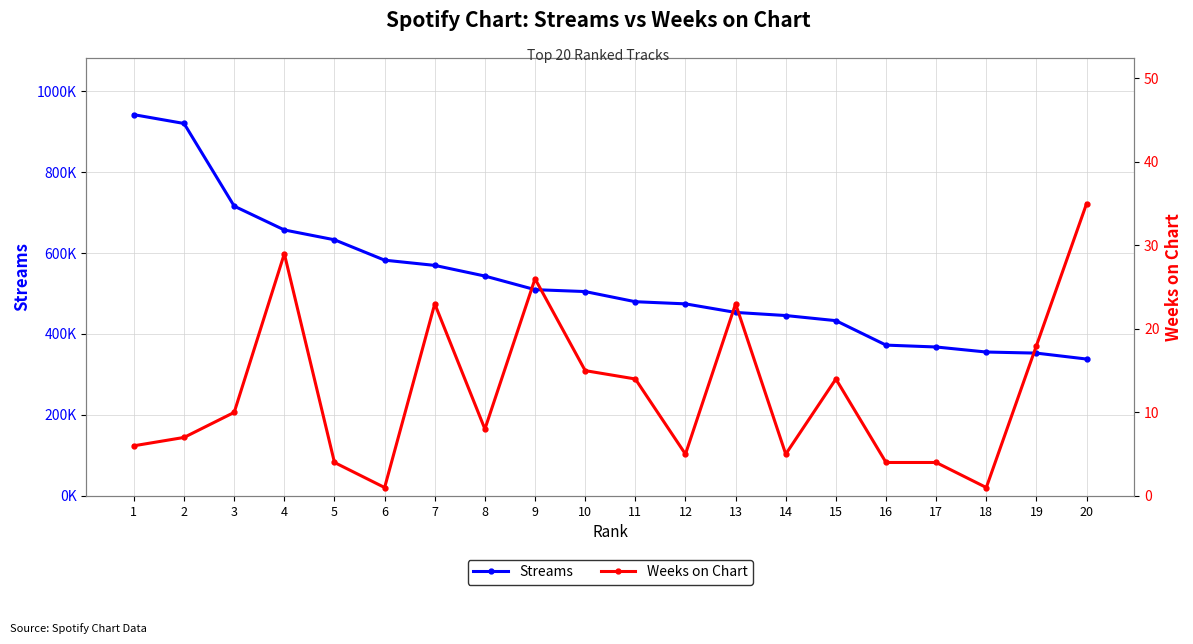

What is the difference between the second highest and second lowest values in the Weeks on Chart series?

28